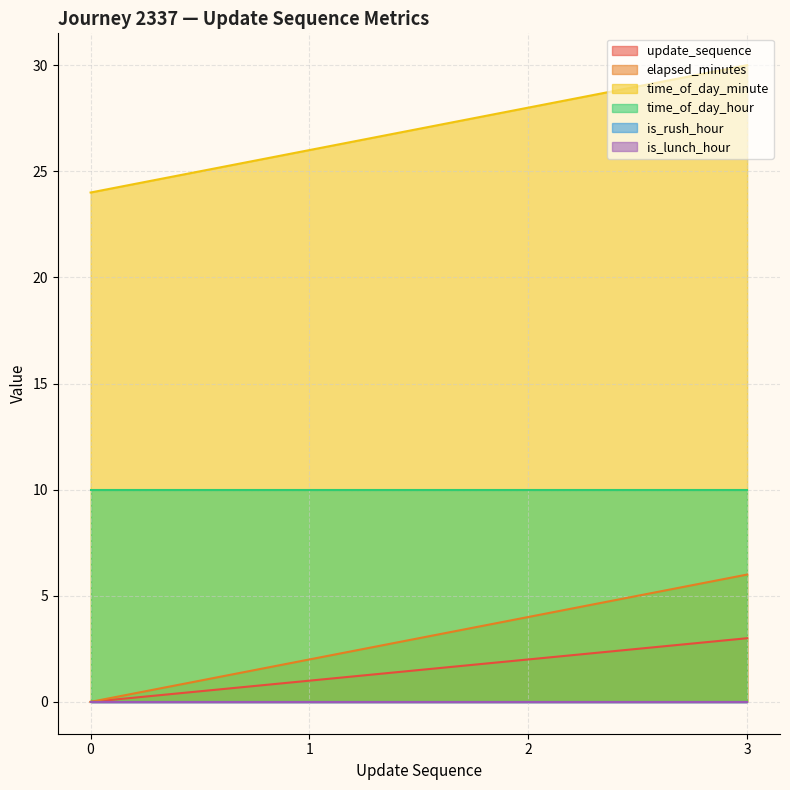

True or false: elapsed_minutes and time_of_day_minute cross at least once.

False